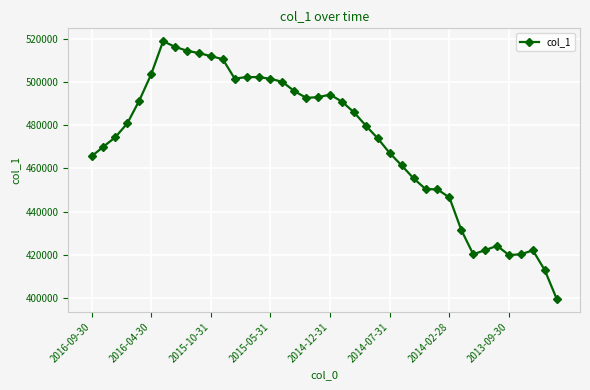

What is the value of the 19th point from the left?

492700